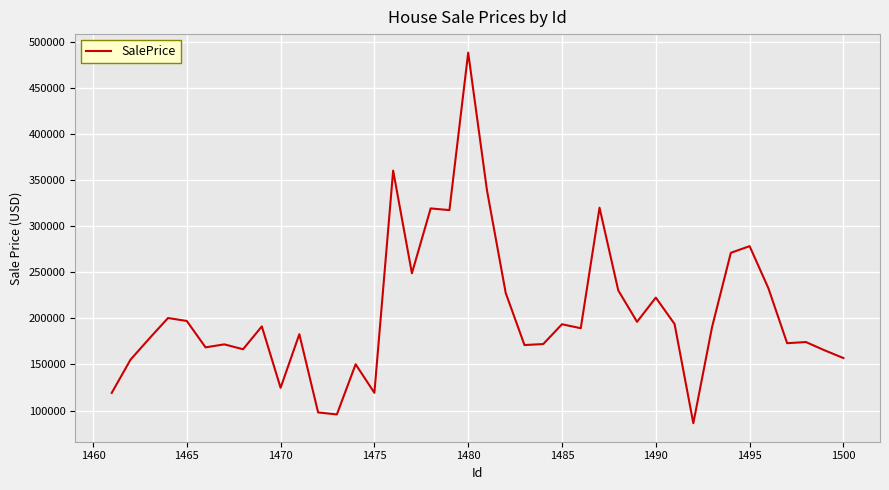

What is the maximum value shown in the chart?

488721.1